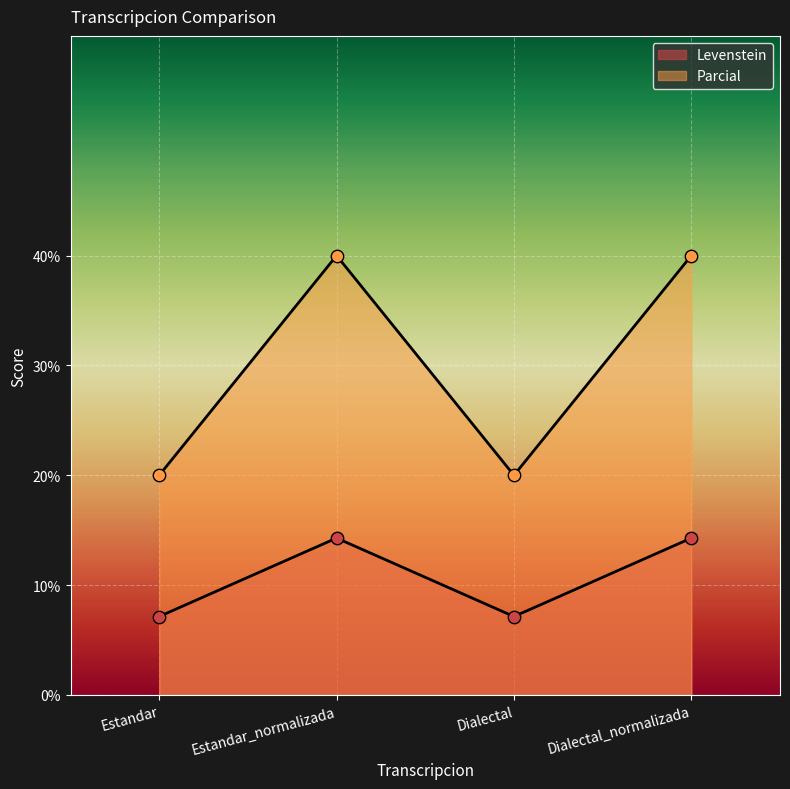

Which series contains the highest Y value?

Levenstein